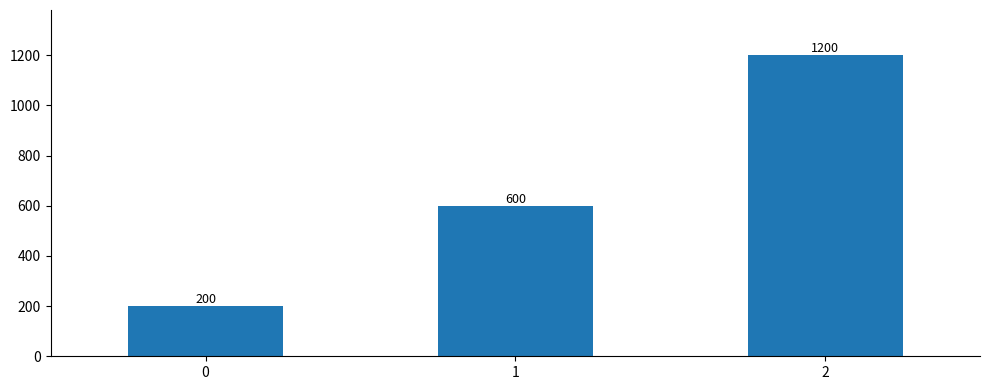

What is the sum of the values at 1 and 2?

1800